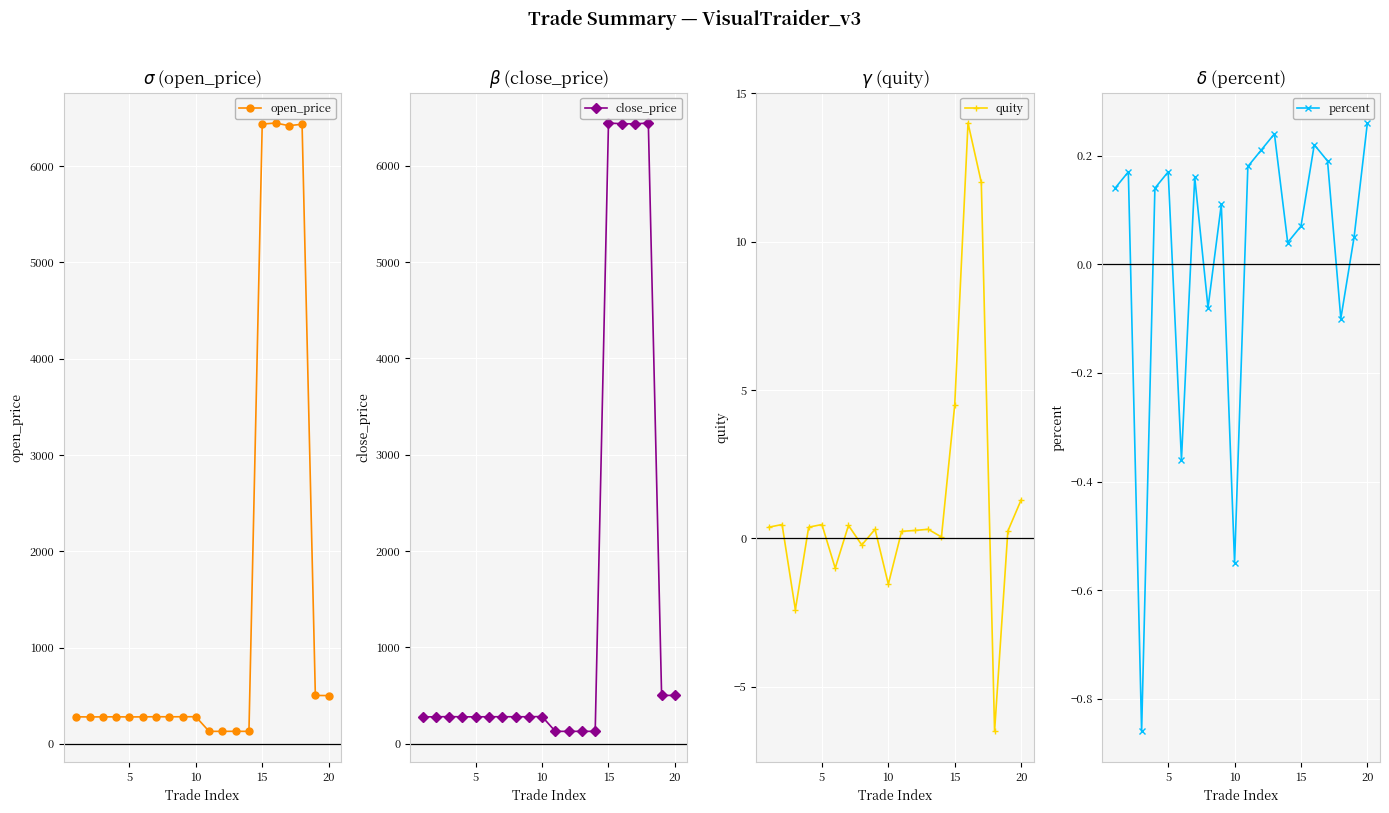

What is the difference between the maximum and minimum values in the open_price series?

6318.6